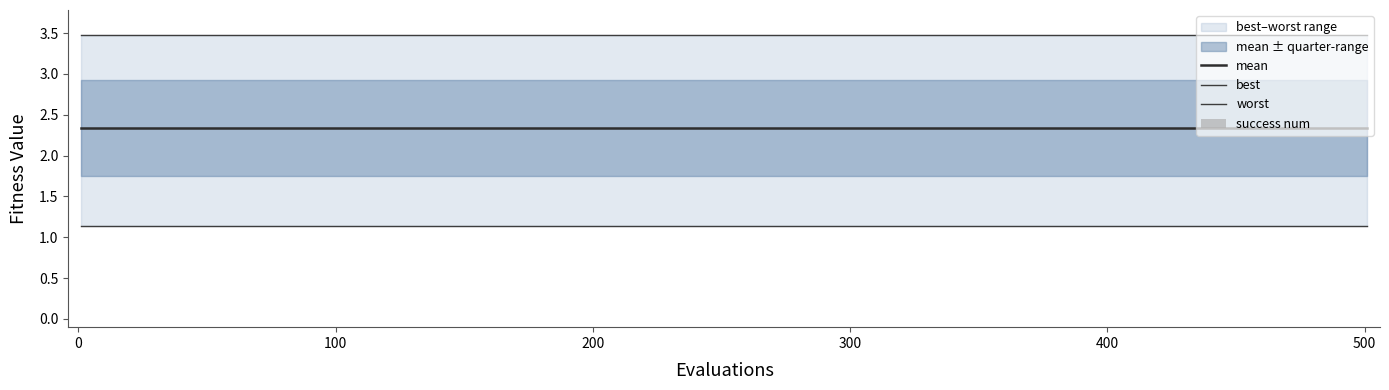

Rank the series at −100 from lowest to highest value.

success num, best, mean, worst